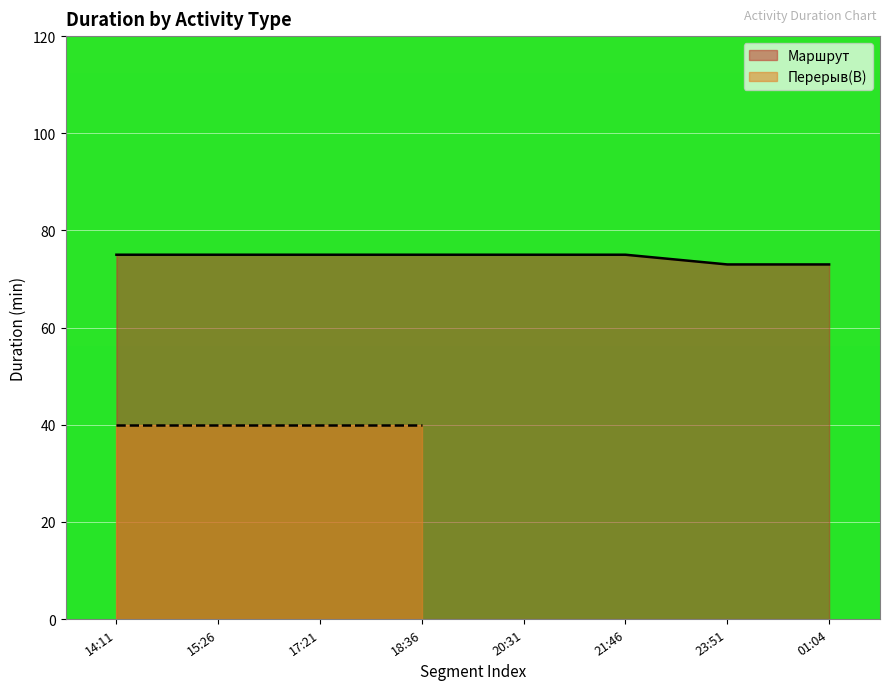

Which category has the lowest value across all series?

23:51